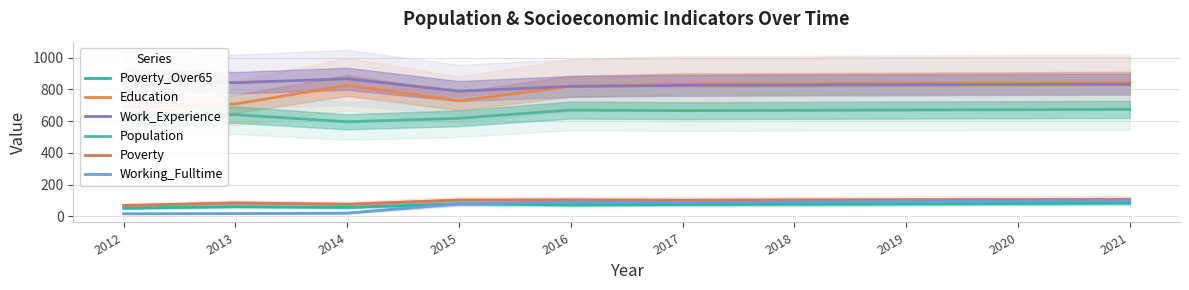

At 2016, list the series in order from largest to smallest.

Education, Work_Experience, Population, Poverty, Working_Fulltime, Poverty_Over65